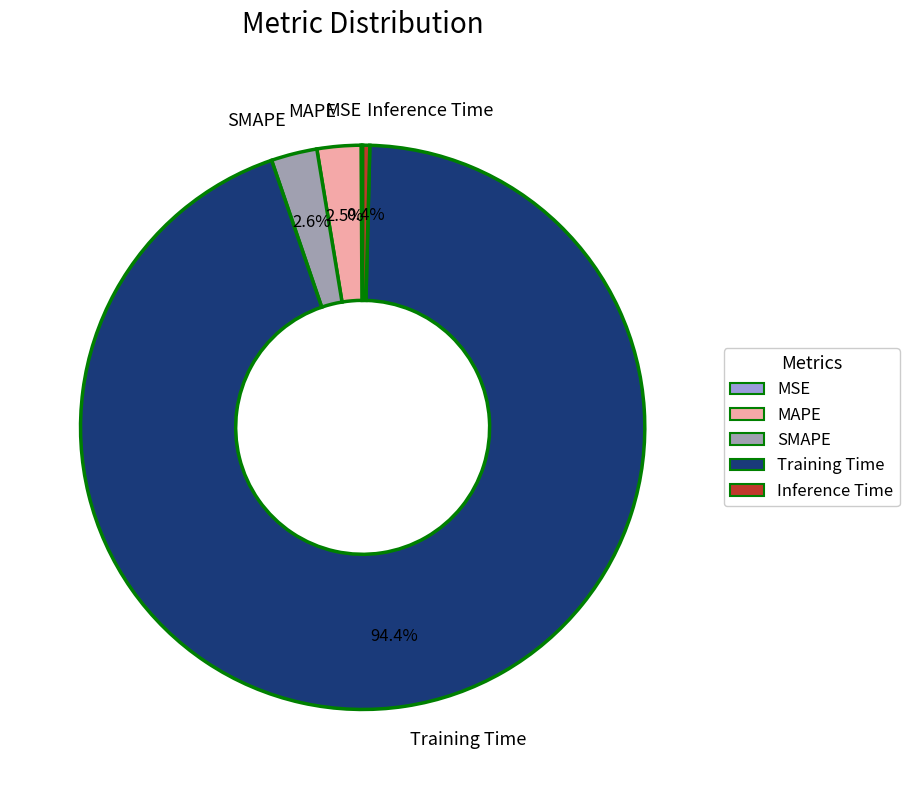

Between Inference Time and Training Time, which is larger?

Training Time